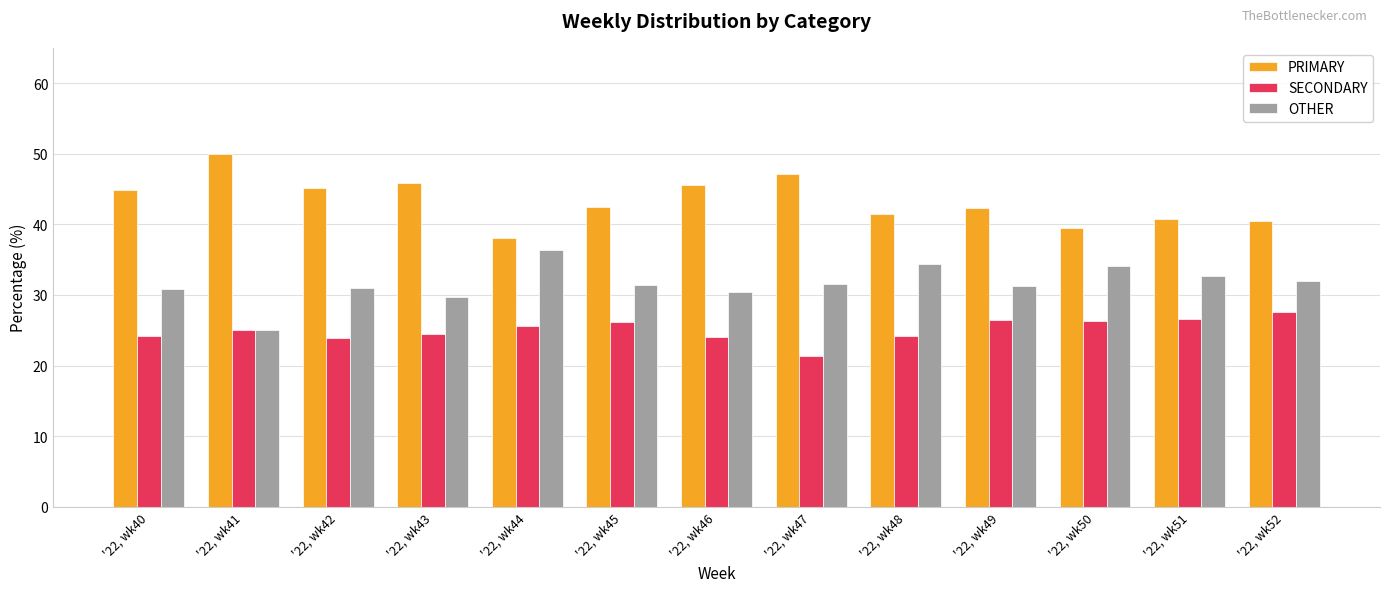

Which series has the largest total across all categories?

PRIMARY